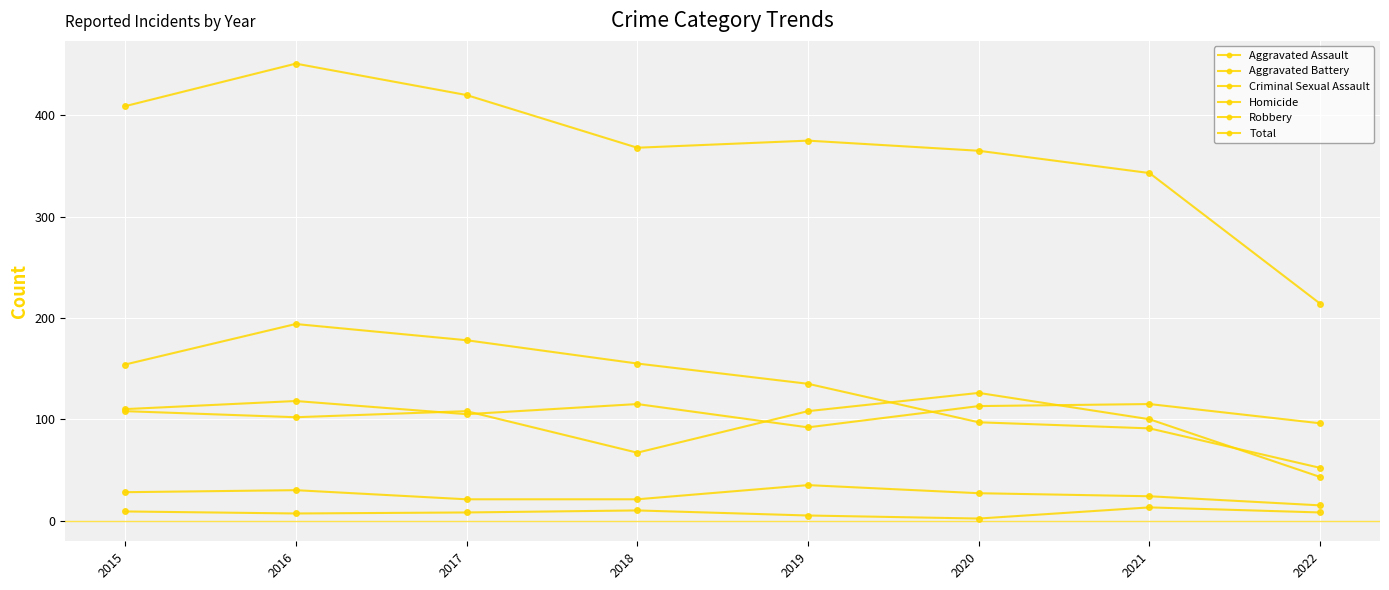

Is this an area chart (filled region under the line)?

No